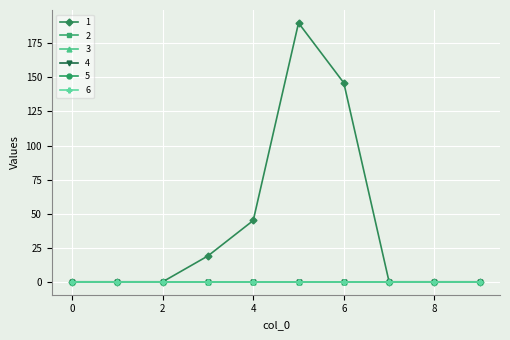

Does the chart have visible grid lines?

Yes